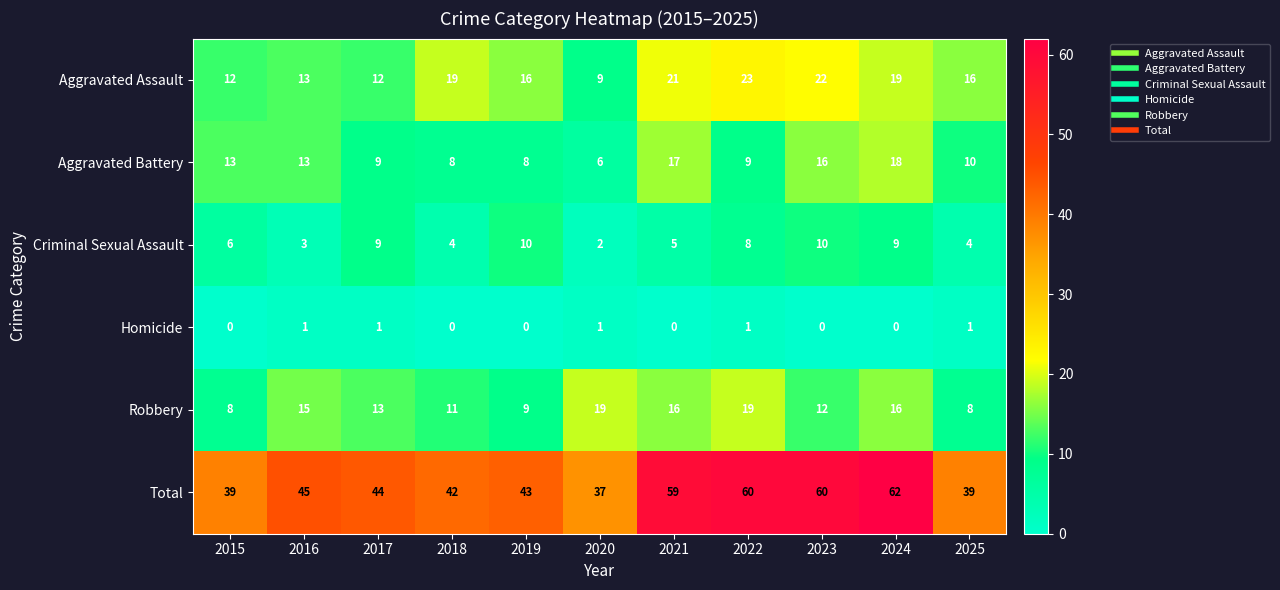

What is the greatest value displayed?

62